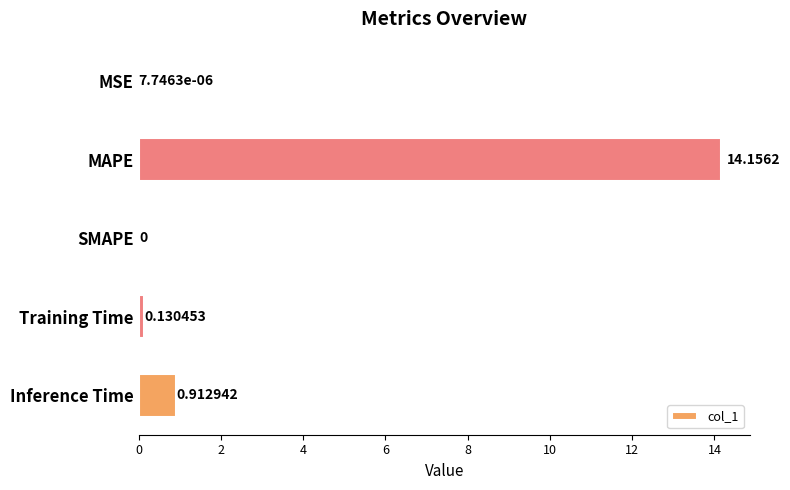

What is the sum of all values?

15.2